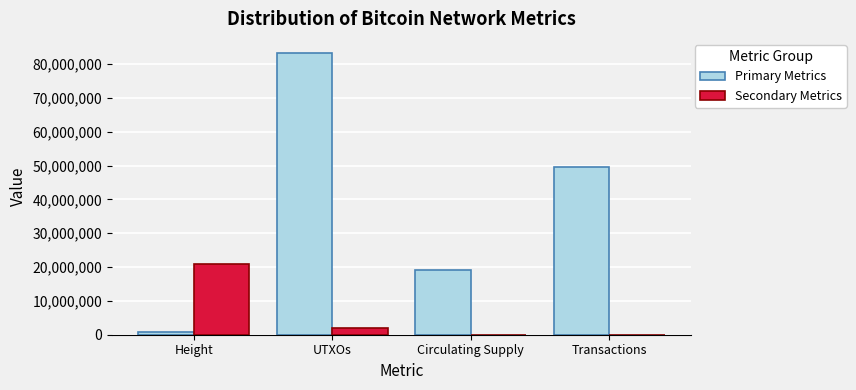

The Primary Metrics series shows 19105173 at Circulating Supply. True or false?

True